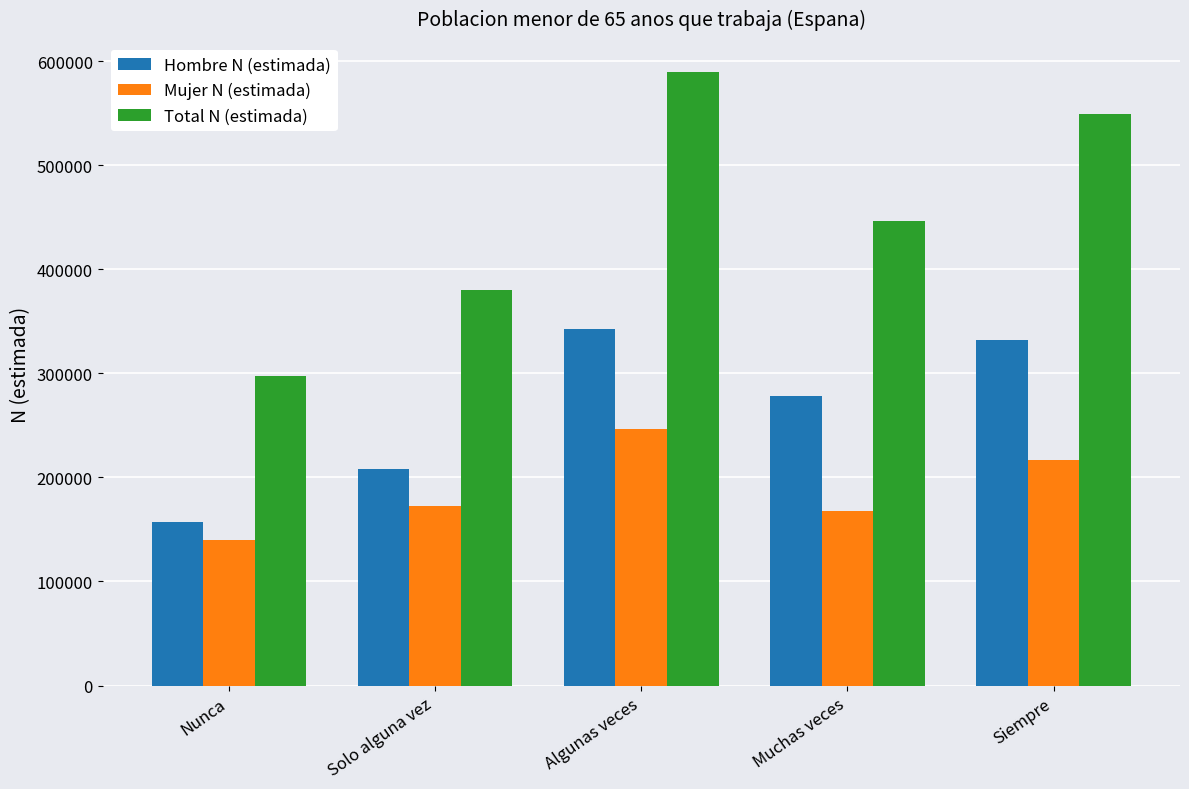

What is the difference between the second highest and second lowest values in the Mujer N (estimada) series?

48372